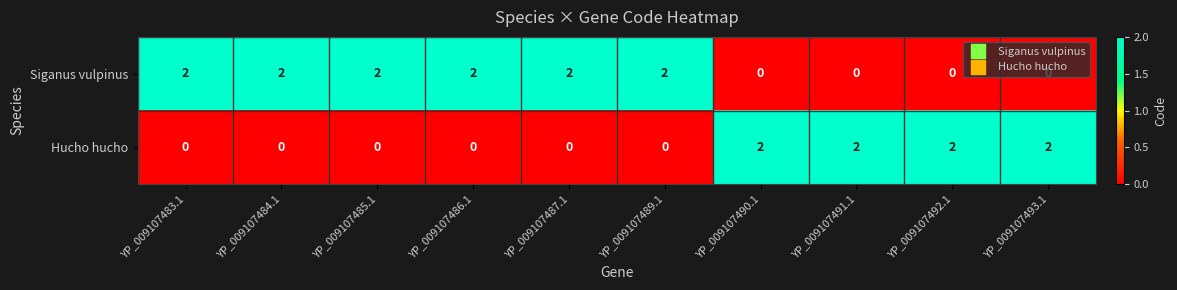

Count the Siganus vulpinus values in the range 0 to 2.

10